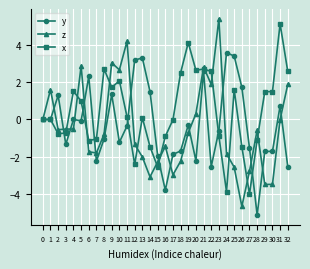

What is the smallest value displayed?

-5.1